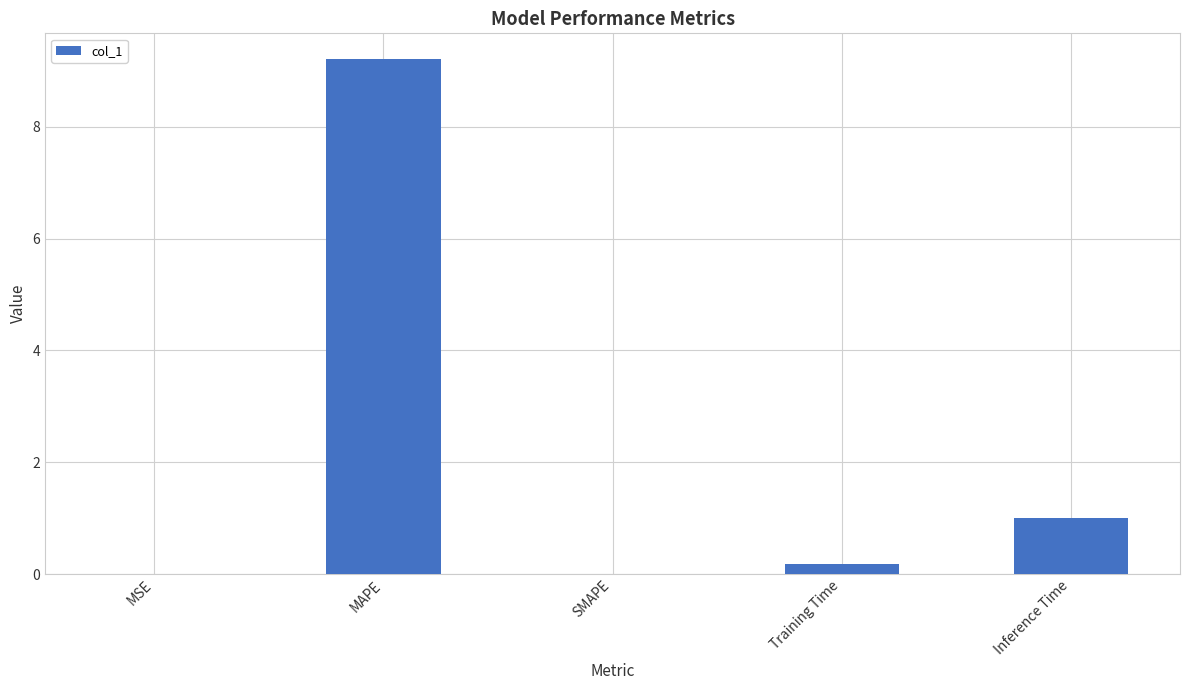

Between MAPE and Training Time, which is larger?

MAPE